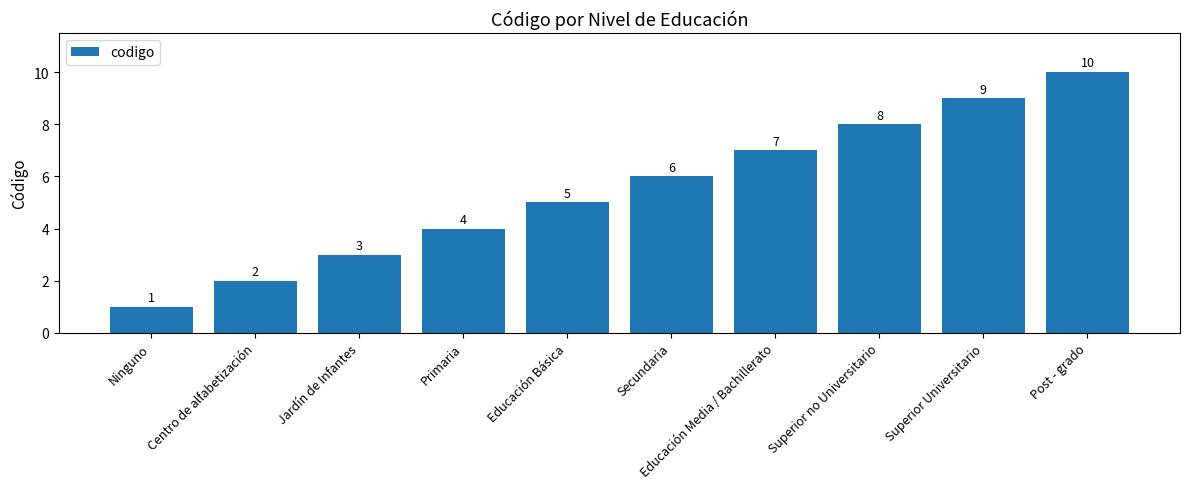

Reading right to left, extract all data points from this chart.

10	9	8	7	6	5	4	3	2	1